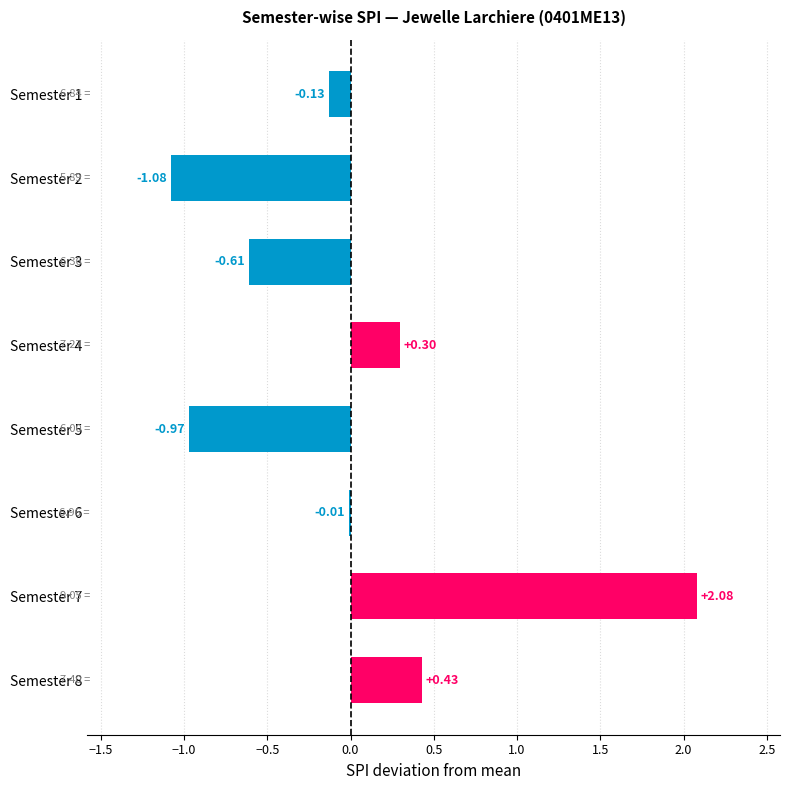

What is the sum of the values at Semester 3 and Semester 1?

-0.7